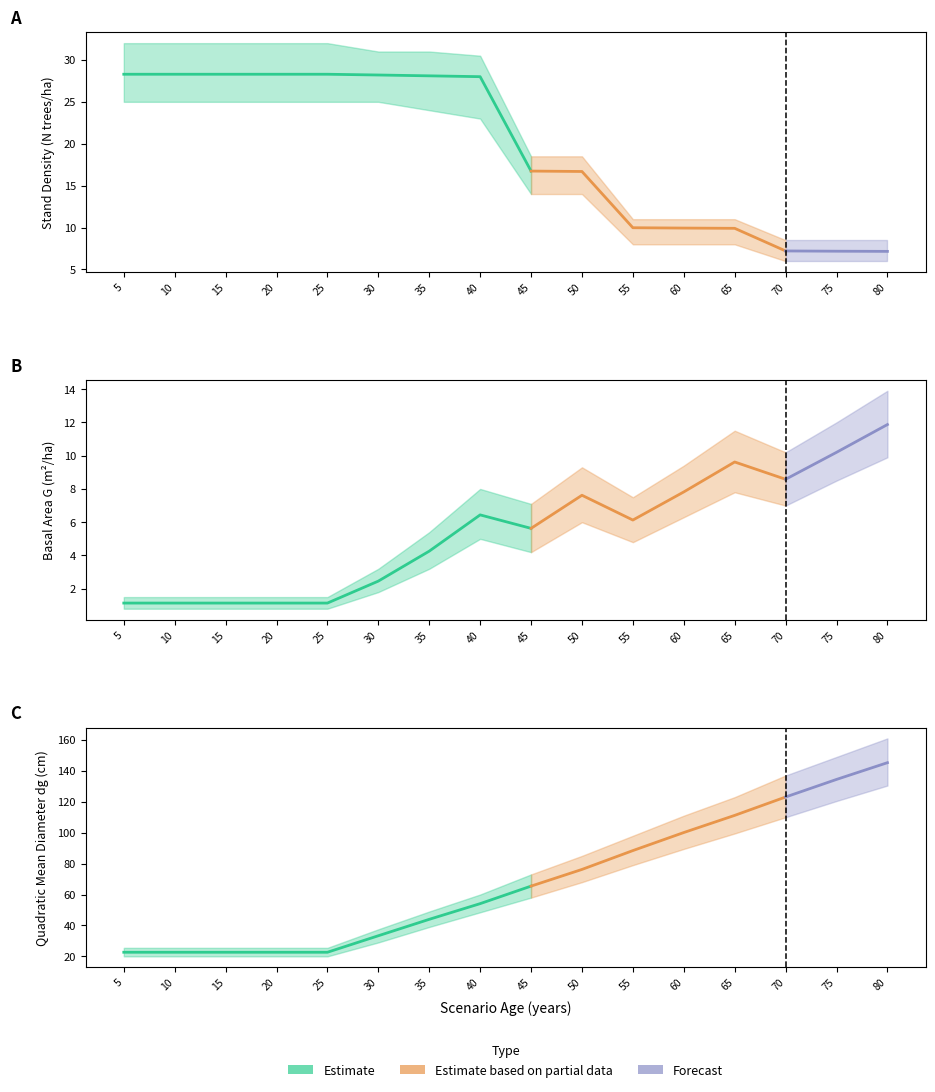

True or false: dg and N cross at least once.

True